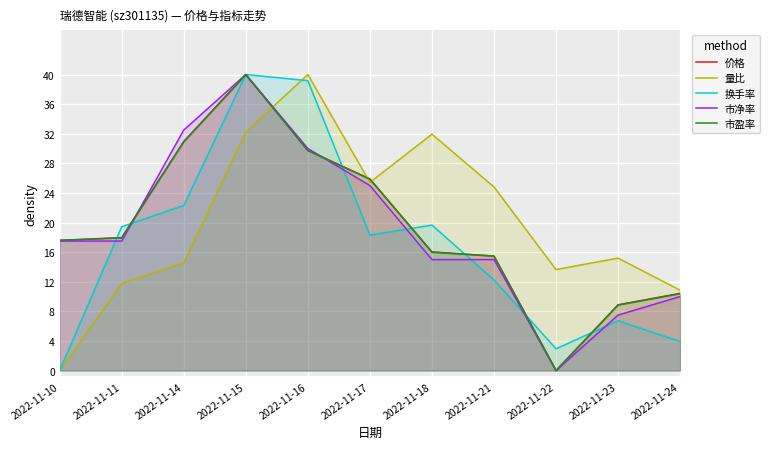

What is the approximate value of 市盈率 at 2022-11-16?

0.7